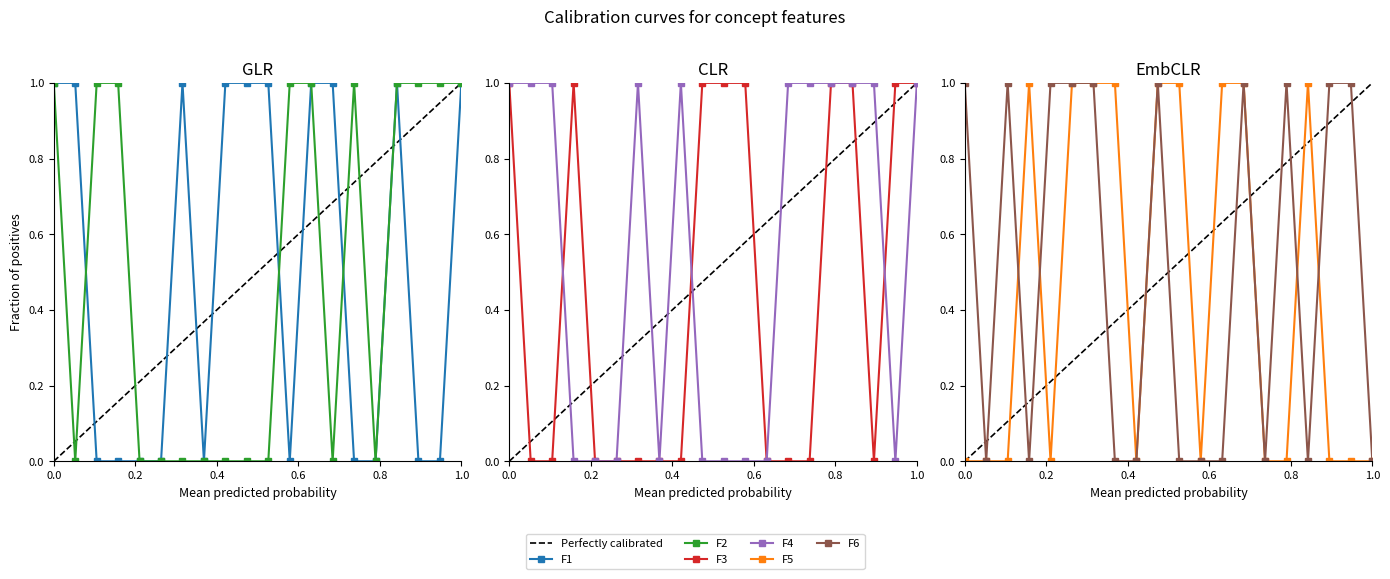

Does the chart display data point markers on the line(s)?

Yes